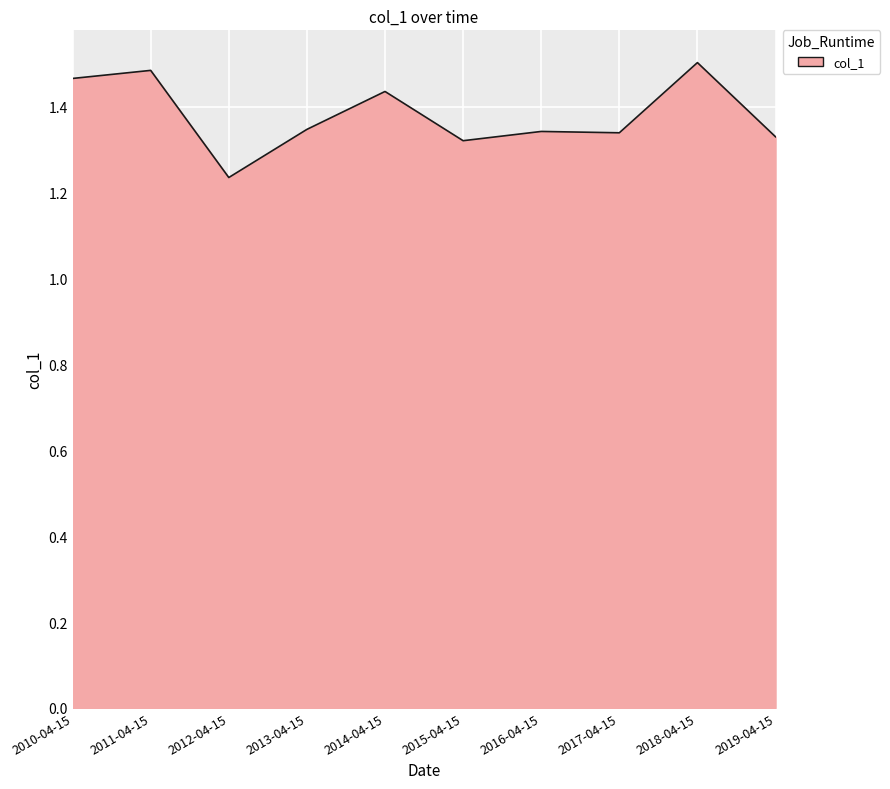

What is the ratio of the value at 2016-04-15 to the value at 2019-04-15?

1.0